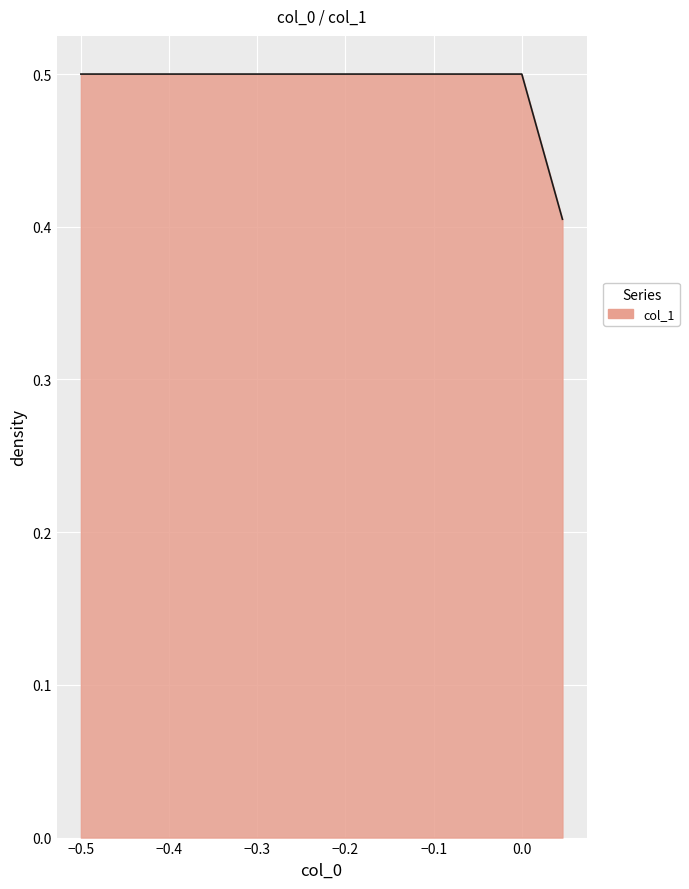

Count the values in the range 0 to 1.

3